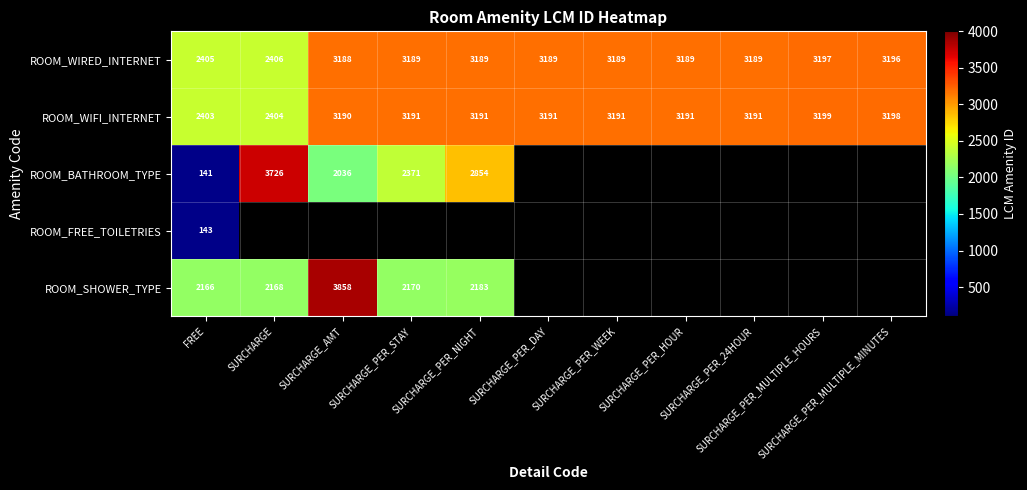

What is the sum of all ROOM_WIRED_INTERNET values?

33526